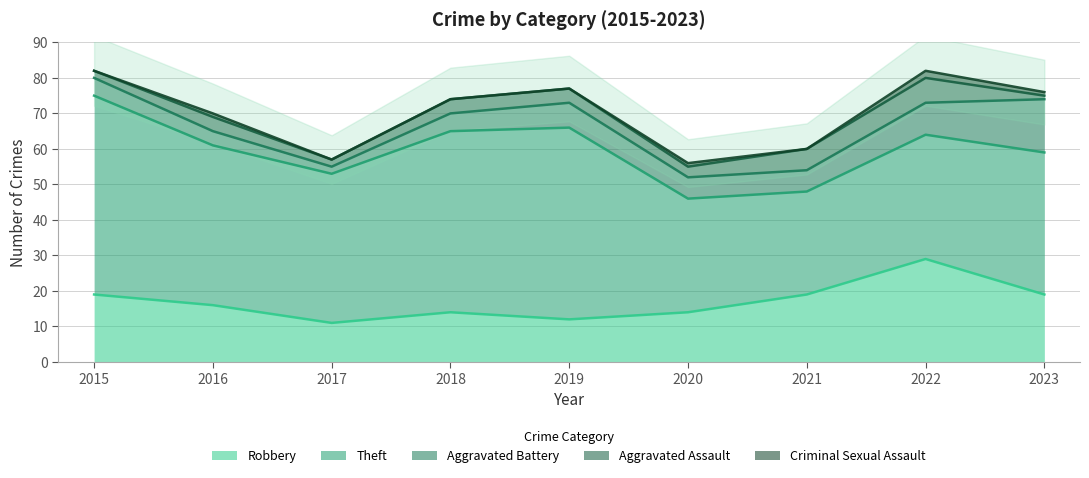

Is it true that Criminal Sexual Assault equals 3 at 2022?

False